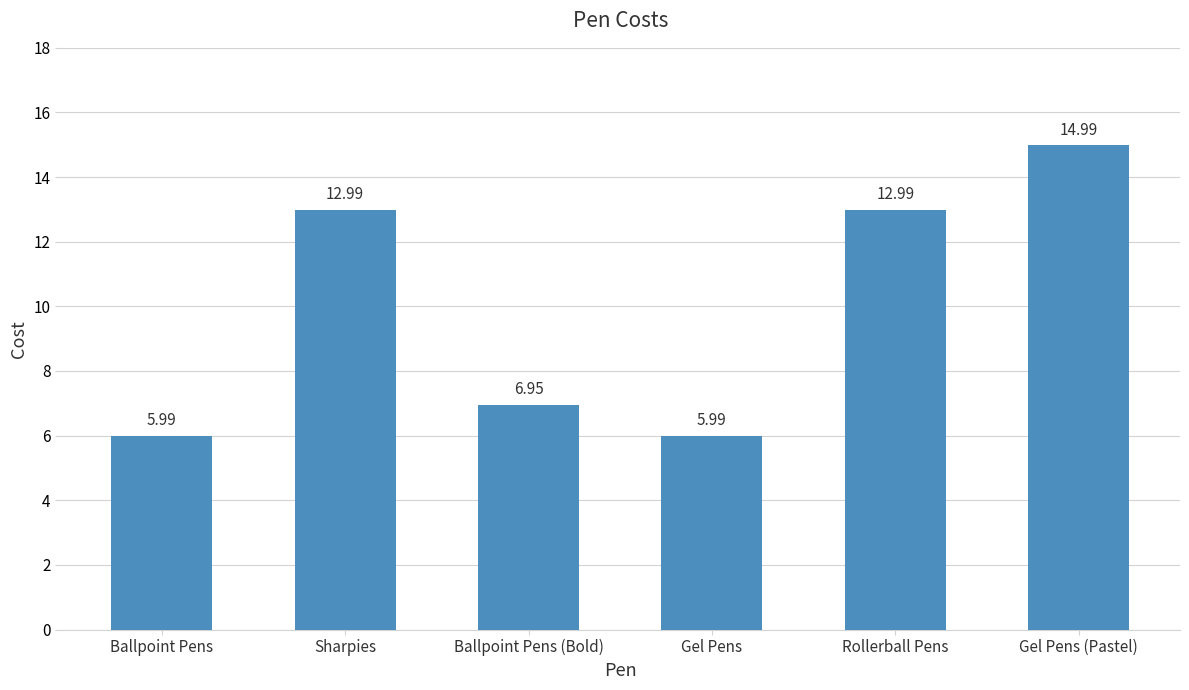

What is the sum of the values at Ballpoint Pens and Sharpies?

19.0